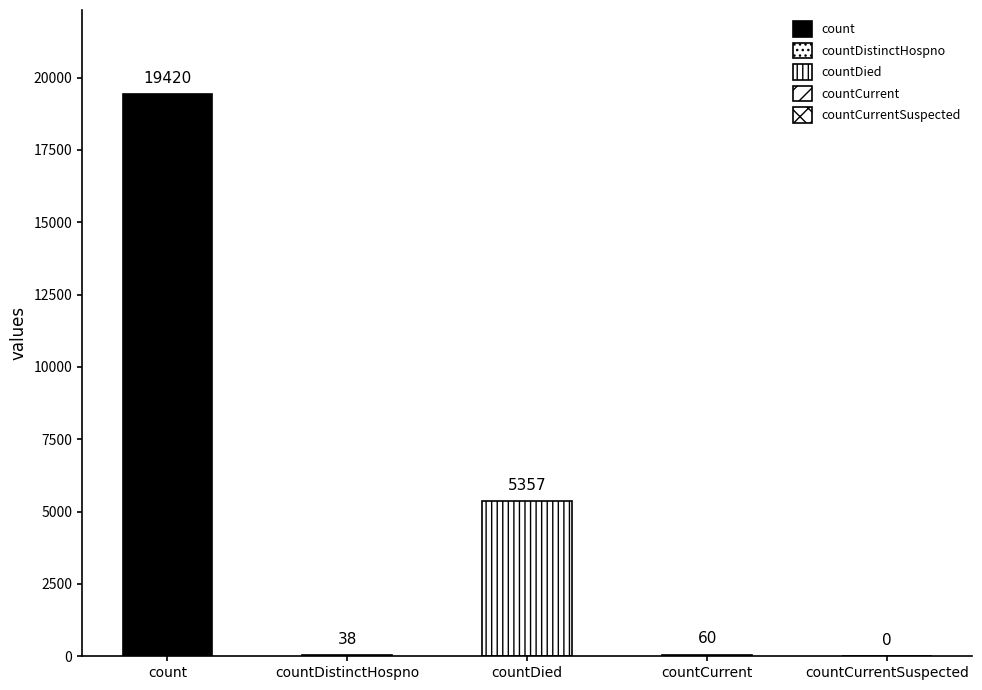

Reading right to left, what are all the values shown in this chart?

countCurrentSuspected=0	countCurrent=60	countDied=5357	countDistinctHospno=38	count=19420